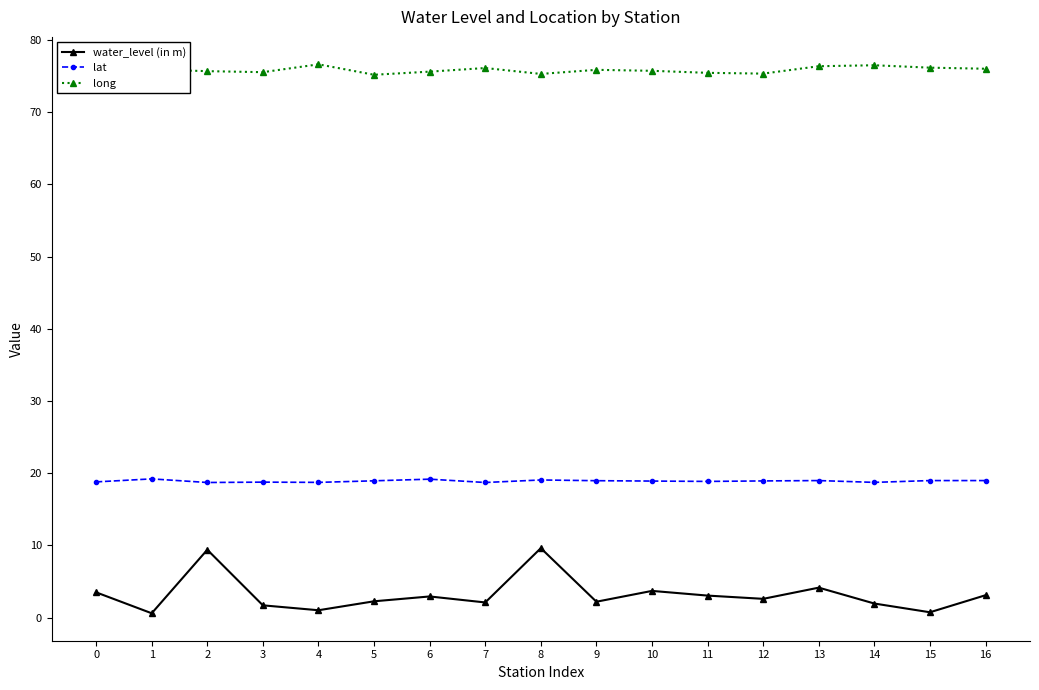

The lat series shows 19.0 at 9. True or false?

True